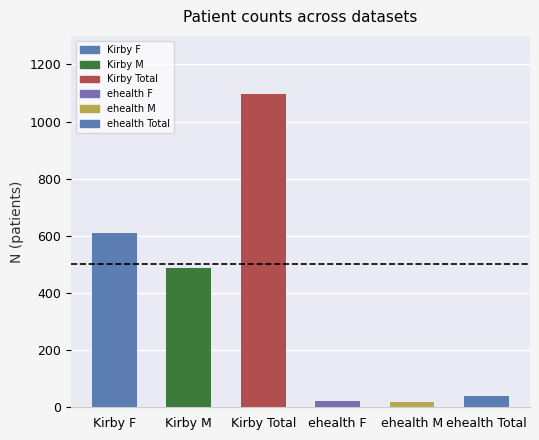

Where is the data nearest to the value 557?

Kirby F